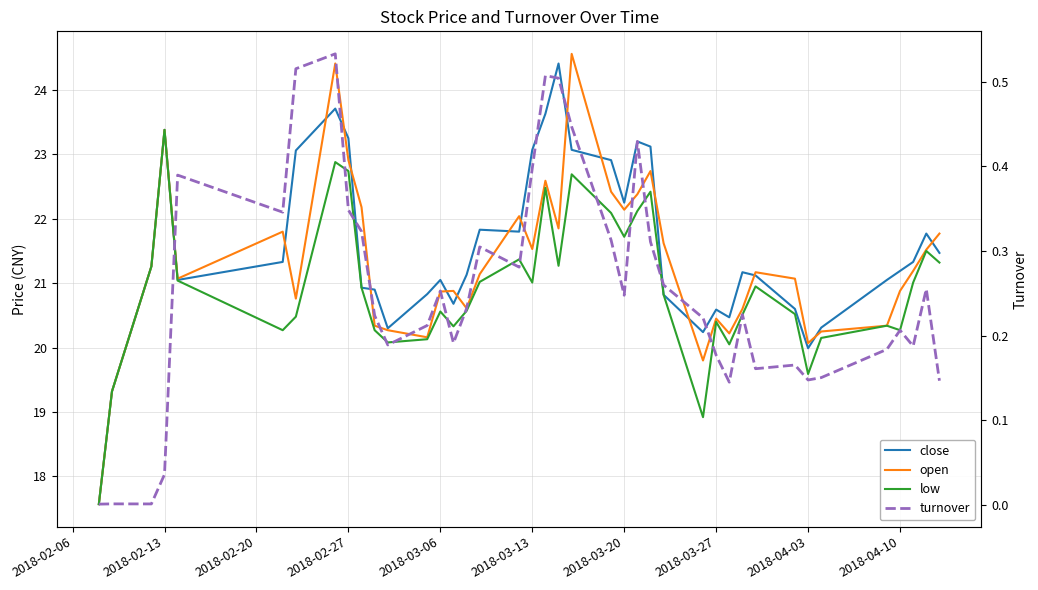

True or false: close and low intersect in this chart.

False